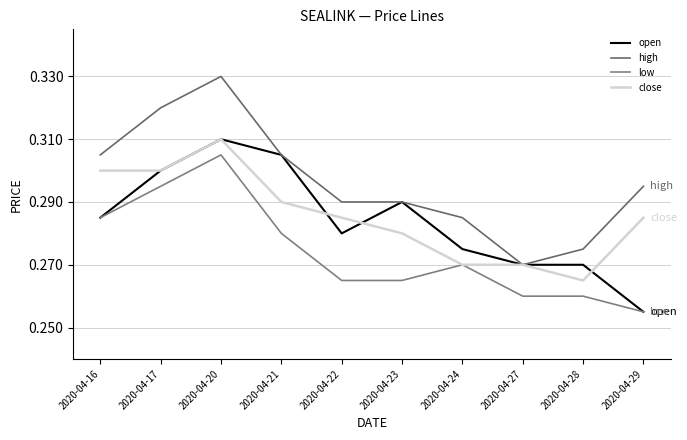

True or false: high and low intersect in this chart.

False